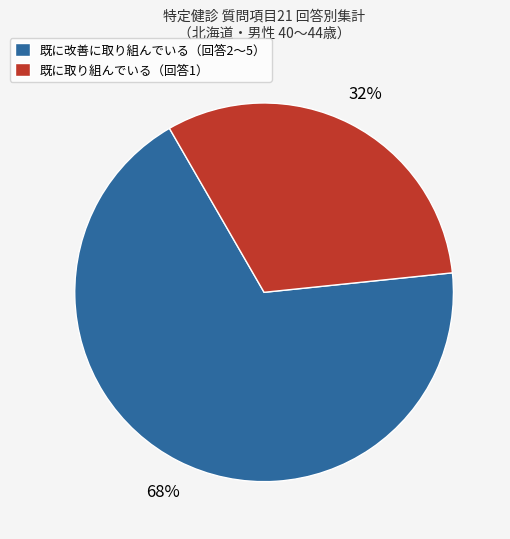

To the nearest percent, what is the average slice percentage?

50%